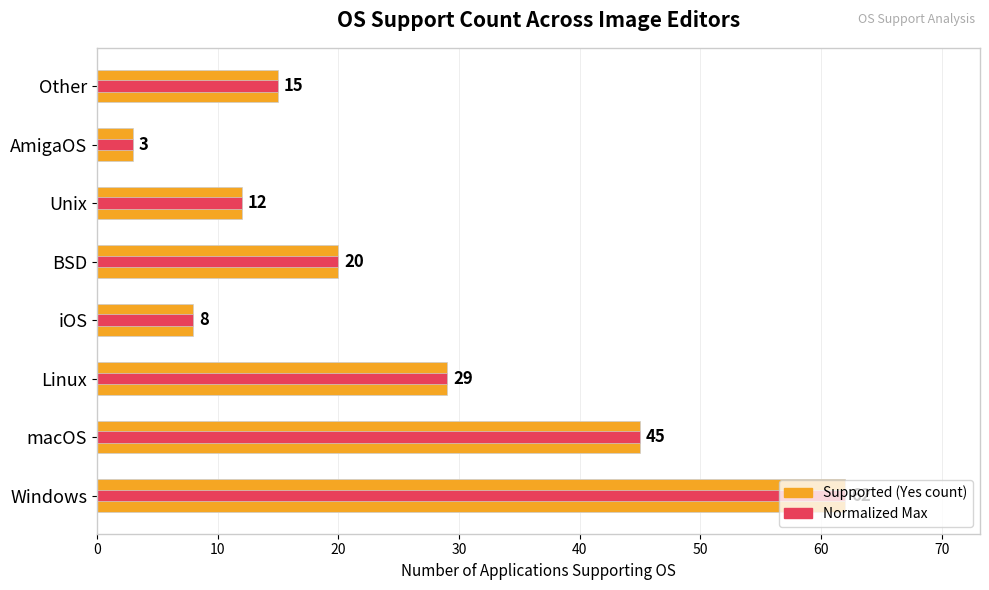

Reading right to left, transcribe all the data shown in this chart.

Count (Yes/Supported): 15	3	12	20	8	29	45	62
Normalized Max: 15	3	12	20	8	29	45	62